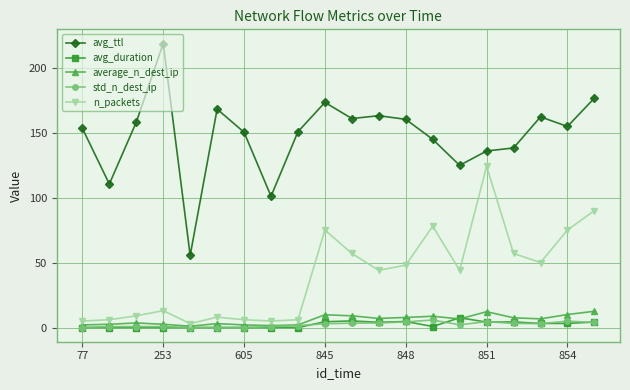

What is the highest value of the avg_ttl series?

218.5